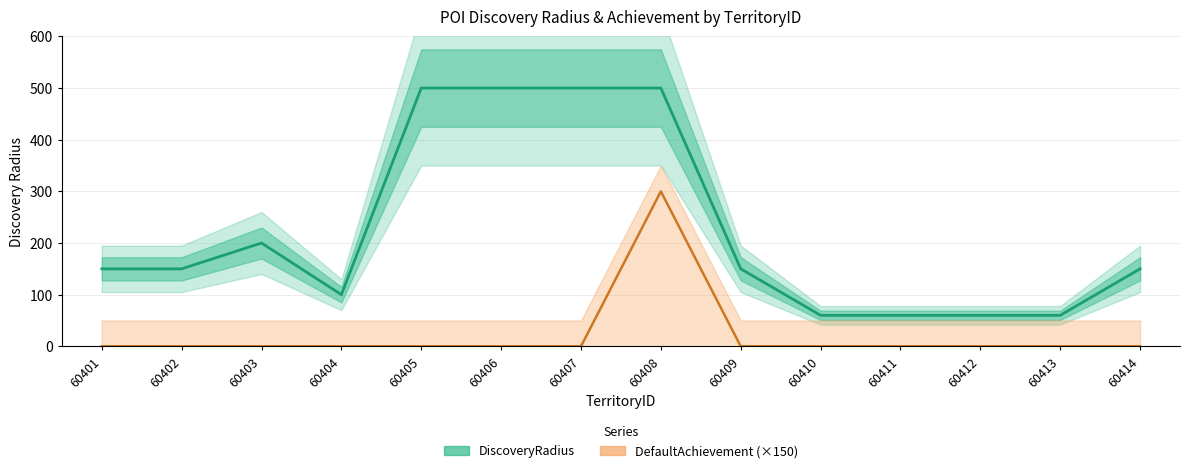

Which series has the largest range (max minus min)?

DiscoveryRadius